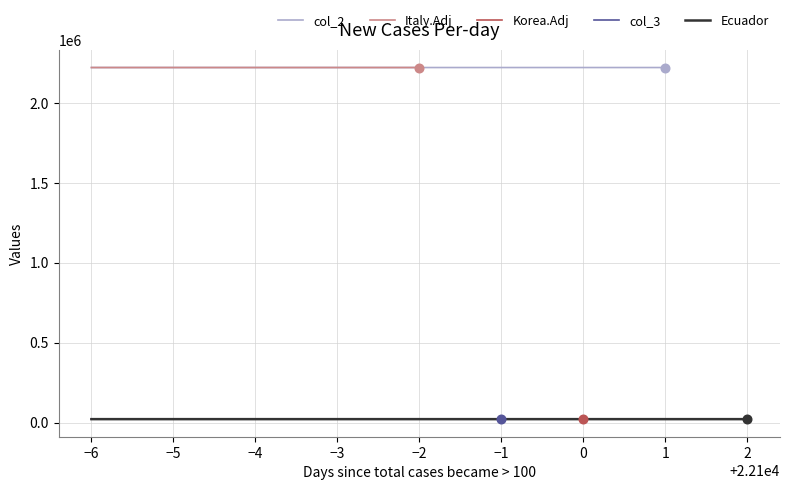

Approximately how many times larger is the value at 0 compared to 2?

1.0